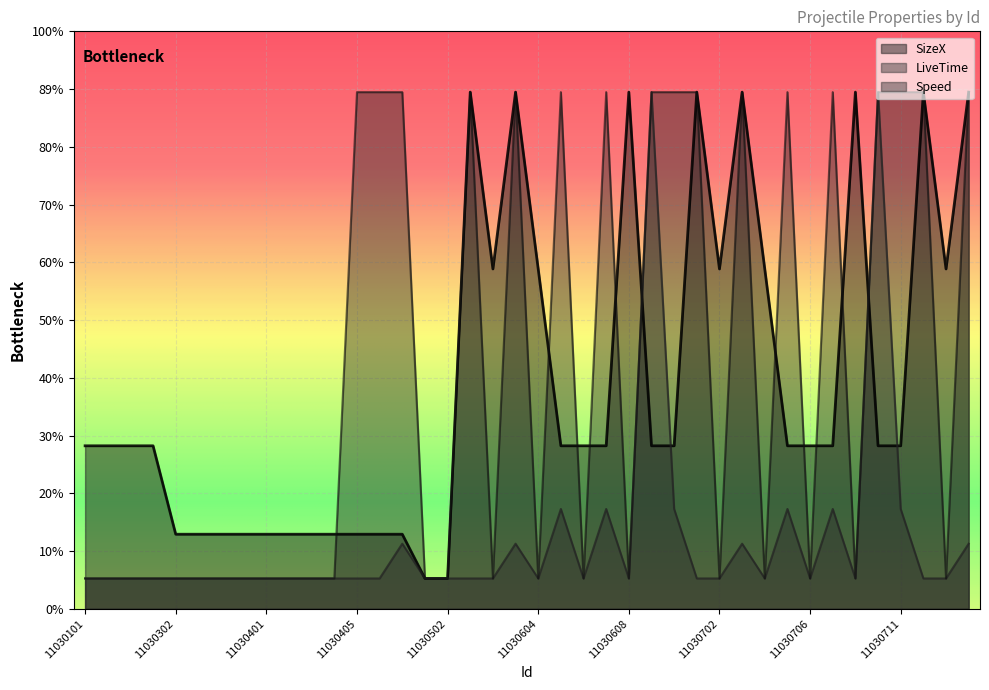

What is the lowest value of the SizeX series?

0.5